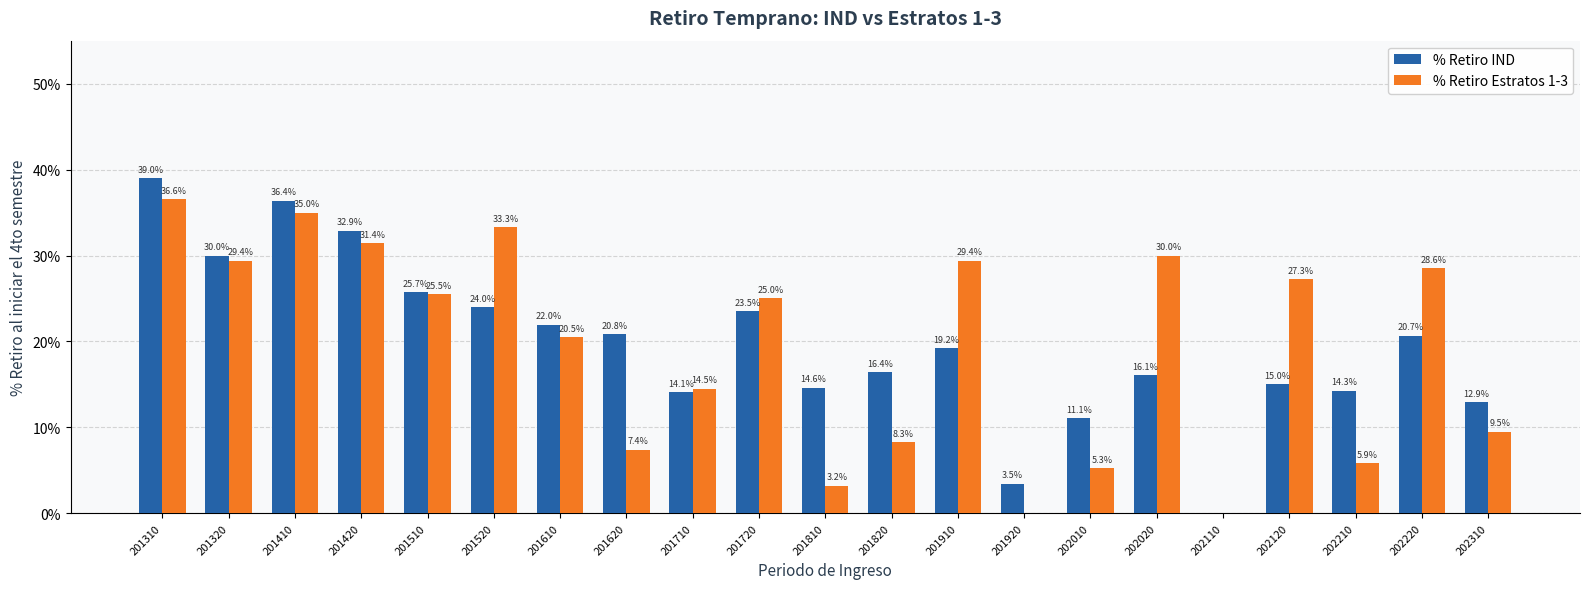

At which category does the chart reach its peak across all series?

201310